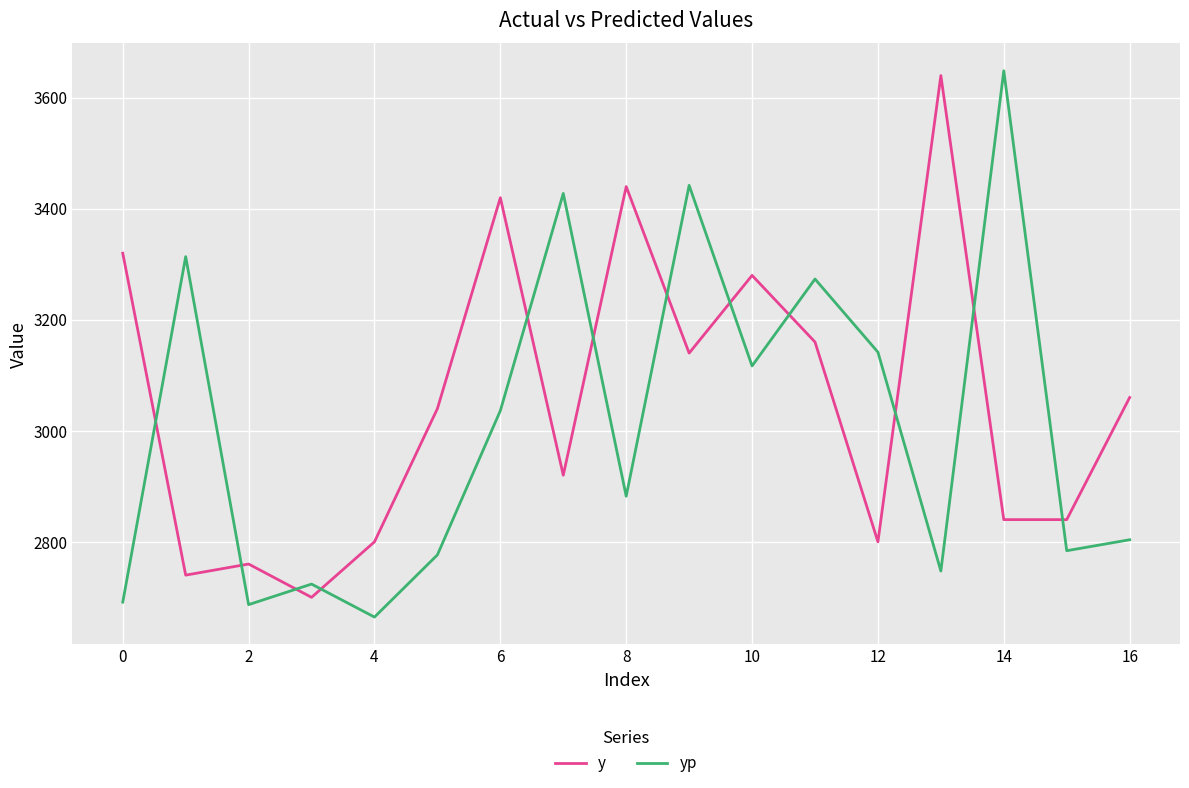

What is the maximum value for y?

3640.0